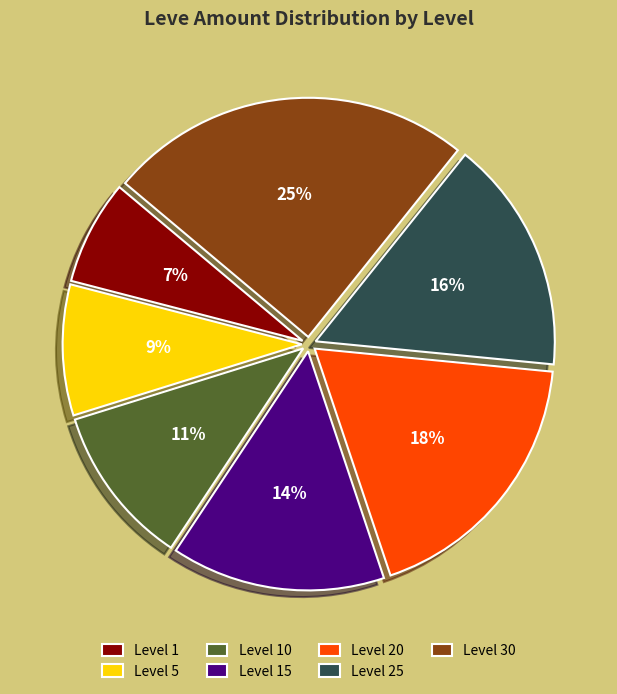

To the nearest percent, what is the combined percentage of Level 5 and Level 10?

20%